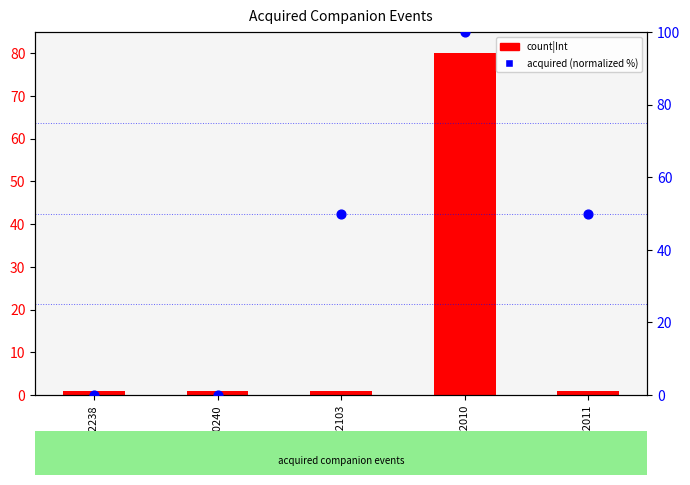

What are all the series names shown in the legend?

count|Int, acquired (normalized %)